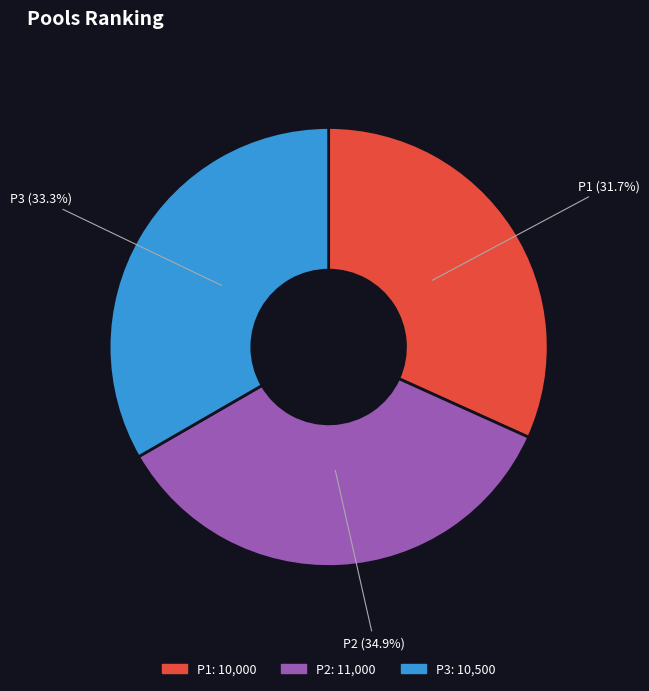

How much of the chart is everything except P1?

68.3%